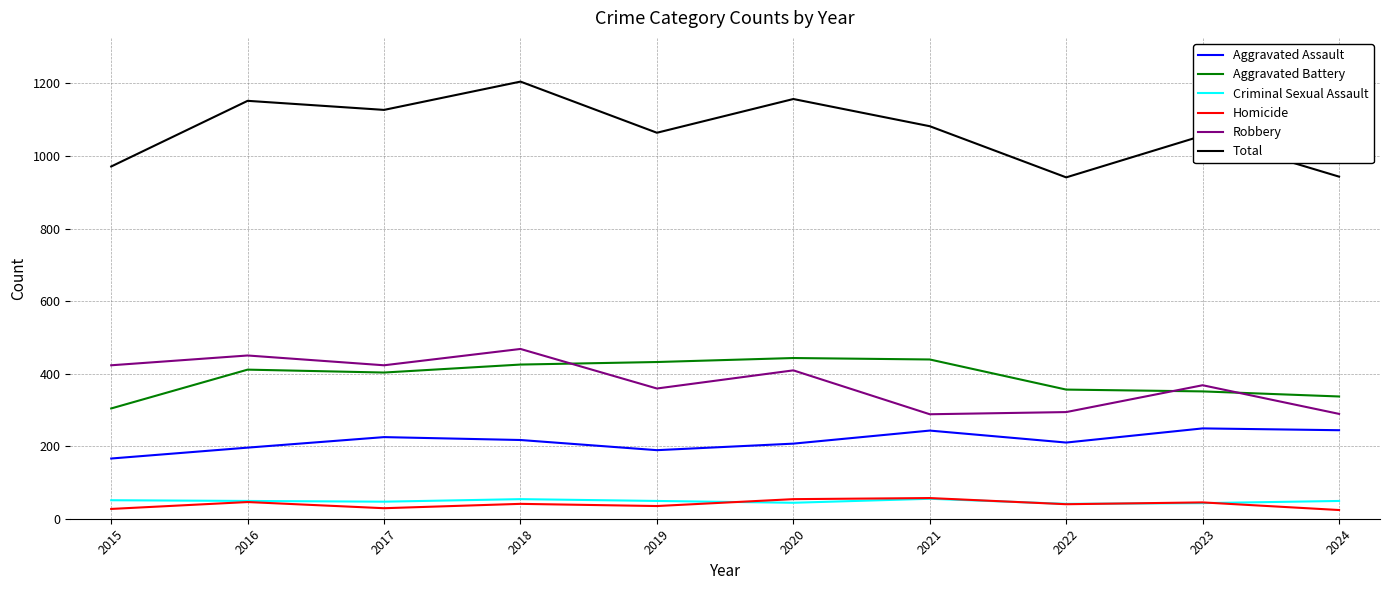

Where does the Aggravated Assault series first go above 217?

2017